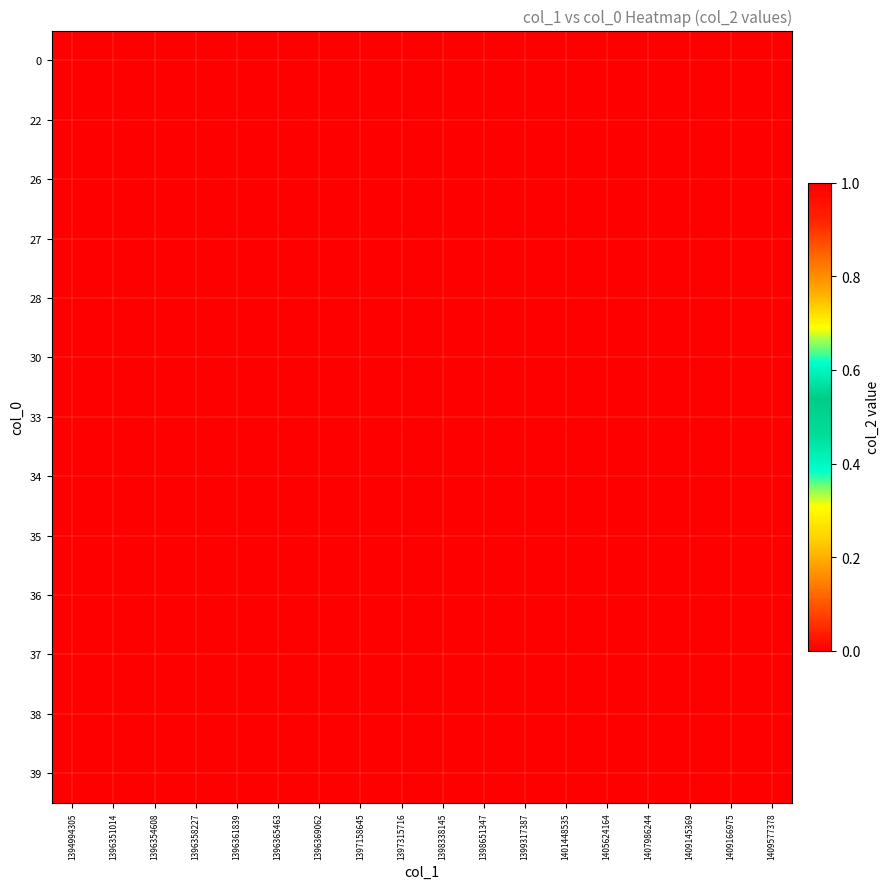

What is the total value across all series at 1396351014?

1